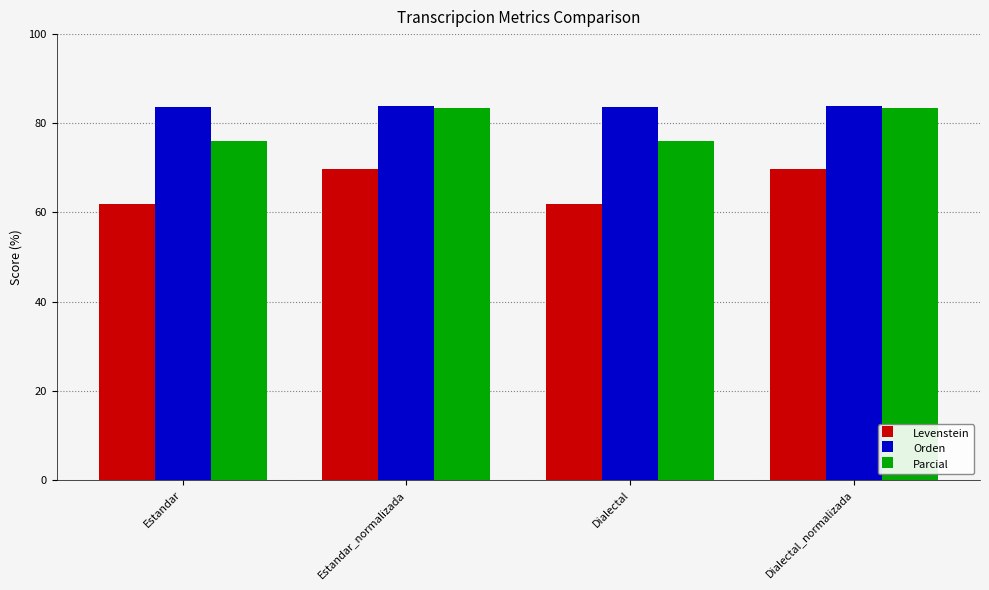

What is the highest value of the Levenstein series?

69.8